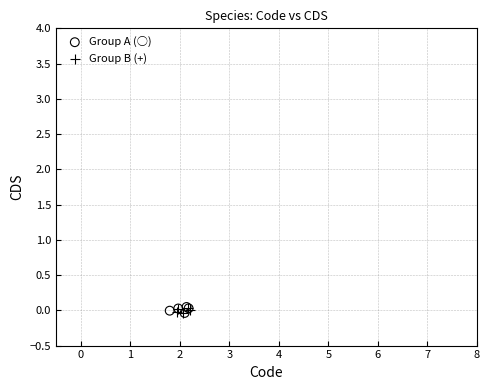

What are all the series names shown in the legend?

Group A (○), Group B (+)